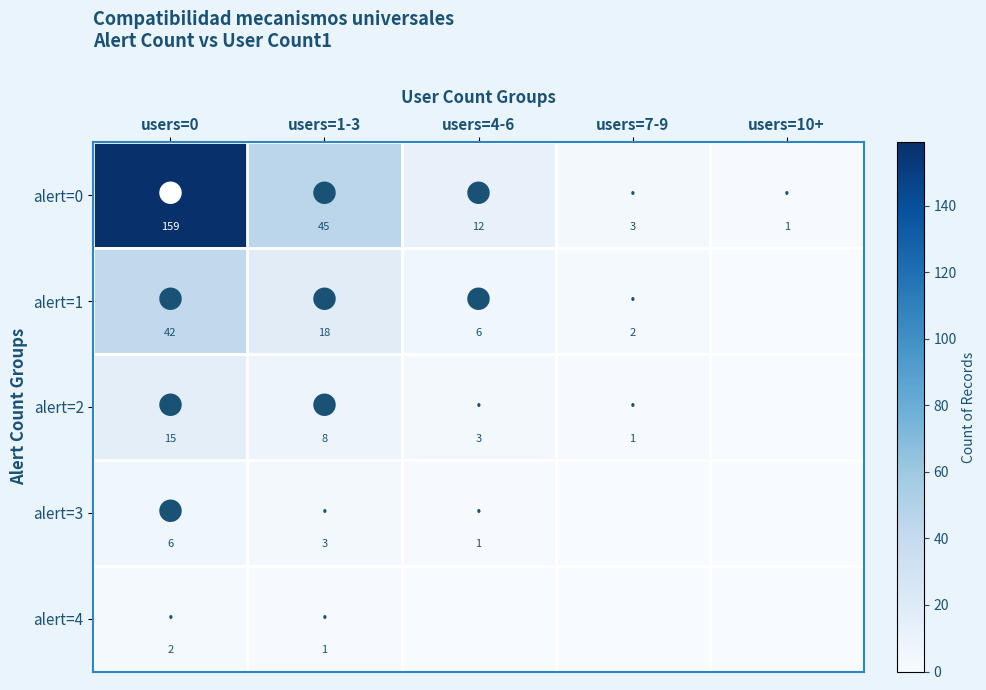

At which label does alert=0 reach its minimum?

users=10+